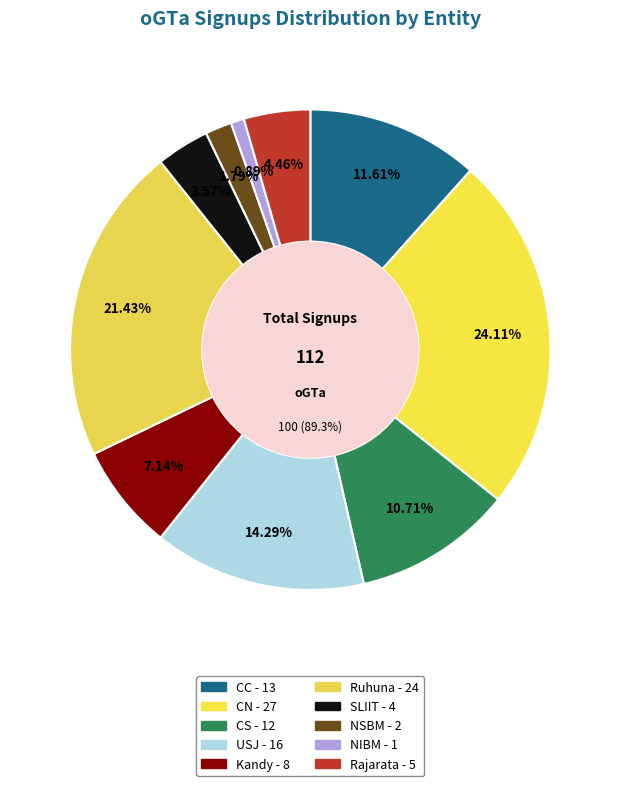

To the nearest percent, what percentage of the pie is Rajarata?

4%